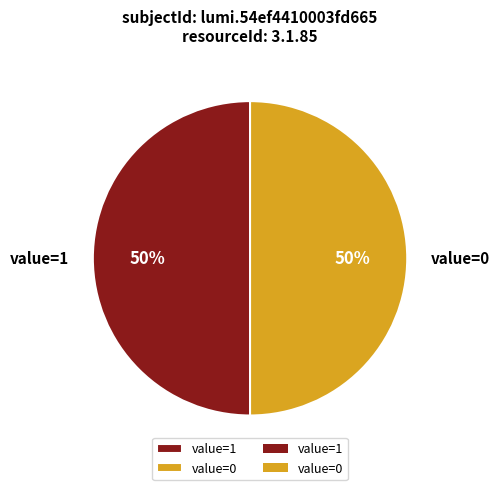

Is it true that value=1 is 50% of the pie?

True